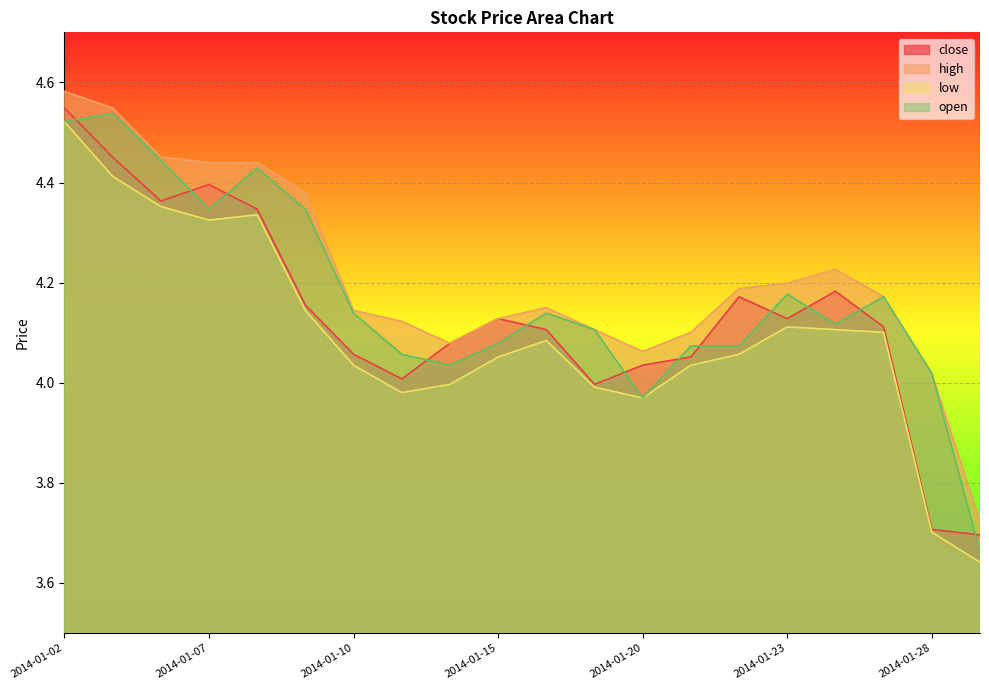

Count the number of categories in the chart.

20